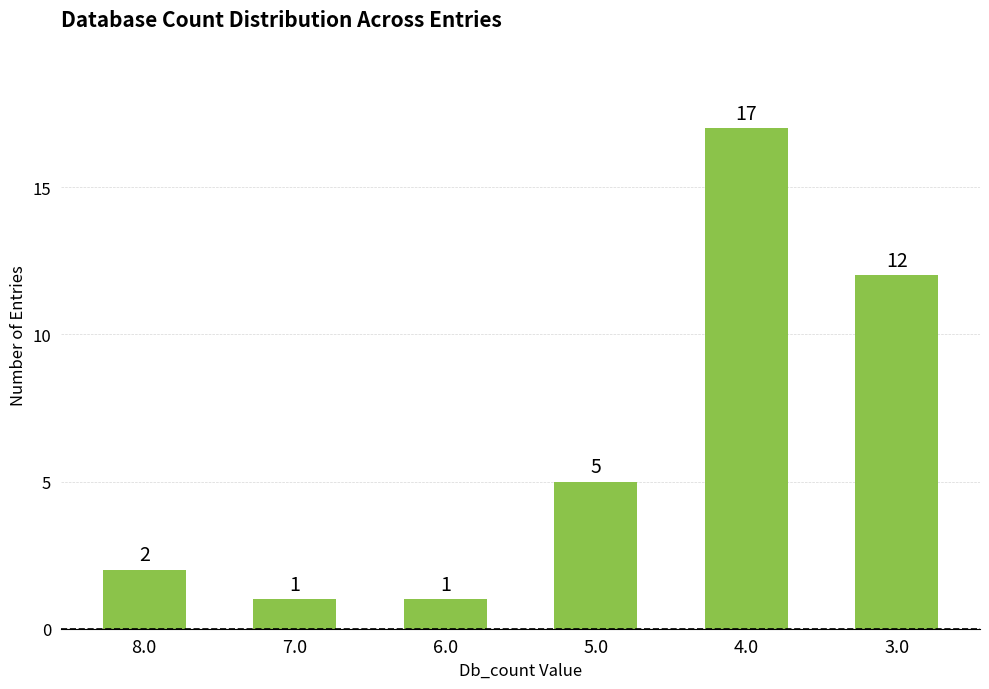

What is the sum of the values at 8.0 and 7.0?

3